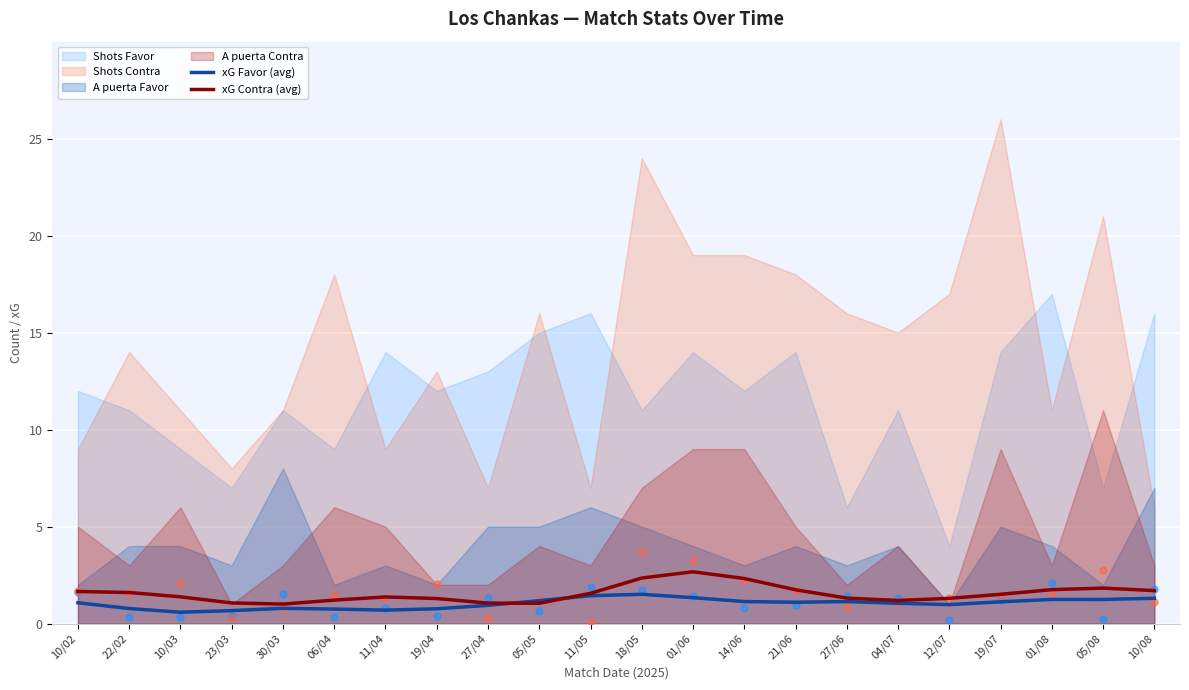

What is the sum of the xG Favor (avg) values at 05/08 and 10/02?

2.3